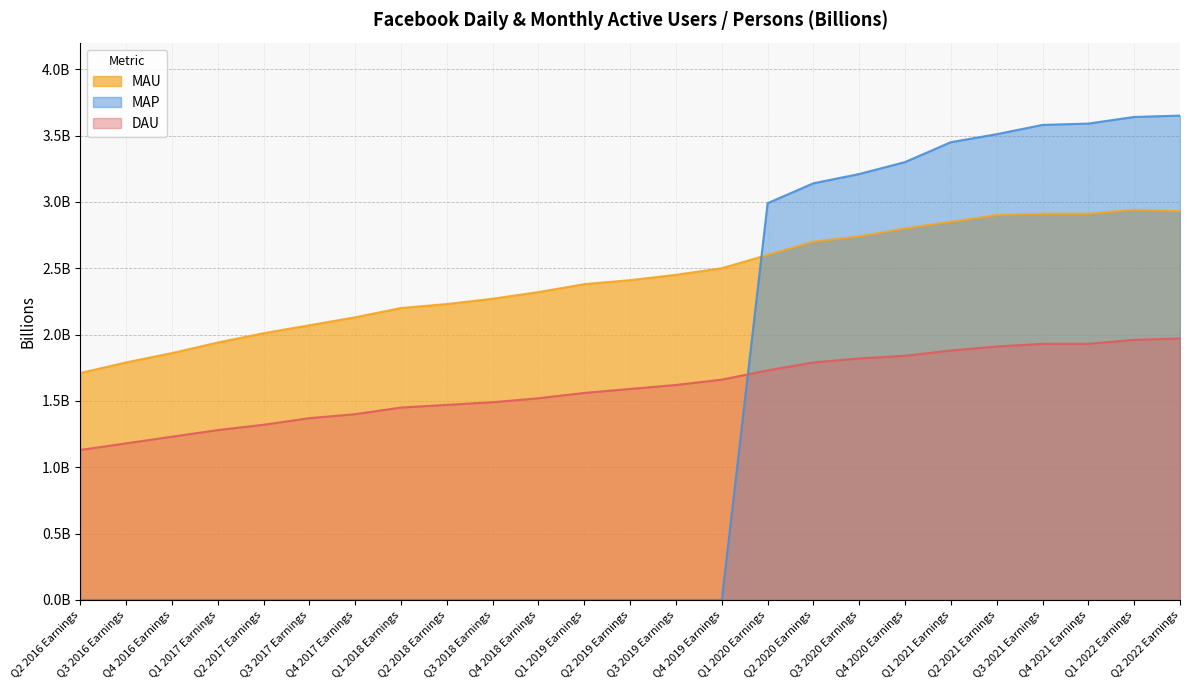

True or false: DAU and MAP intersect in this chart.

True